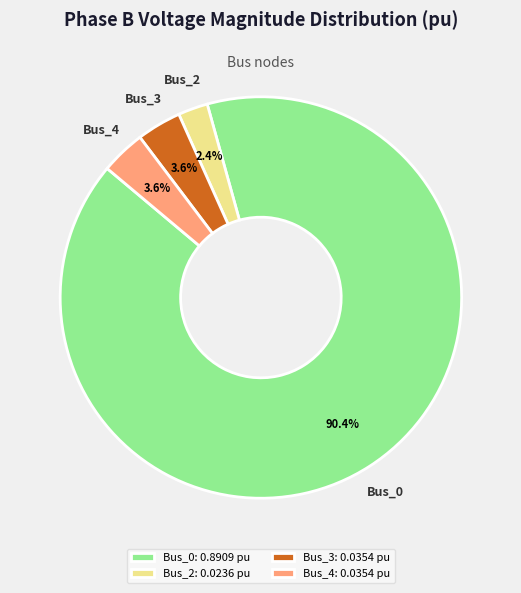

What is the largest slice in the pie chart?

Bus_0